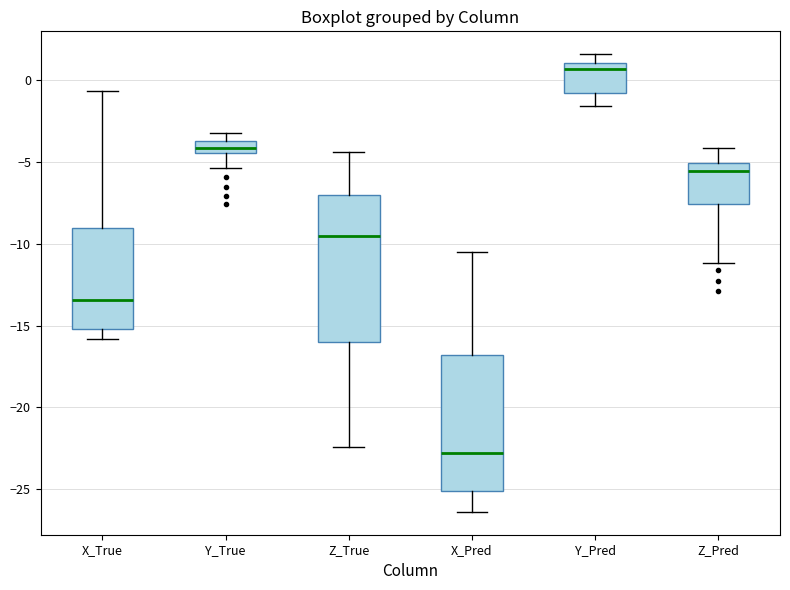

Which box is the tallest, from its lower edge to its upper edge?

Z_True